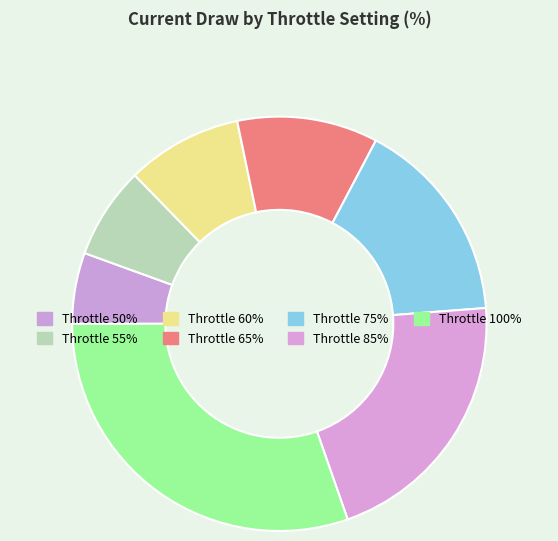

How many slices are in this pie chart?

7